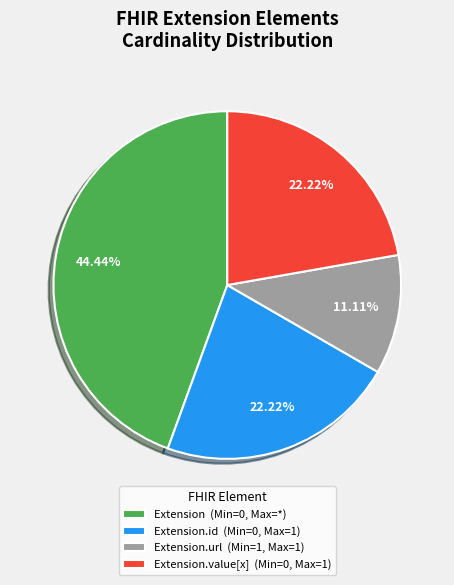

Between Extension.id (Min=0, Max=1) and Extension.url (Min=1, Max=1), which is larger?

Extension.id (Min=0, Max=1)